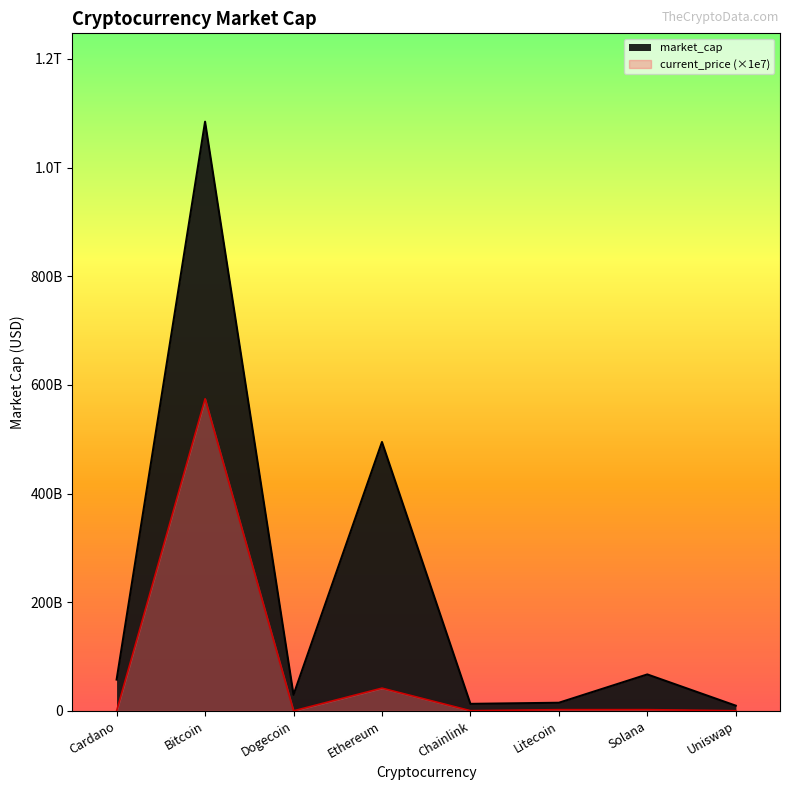

What is the ratio of the value at Cardano to the value at Chainlink?

4.5